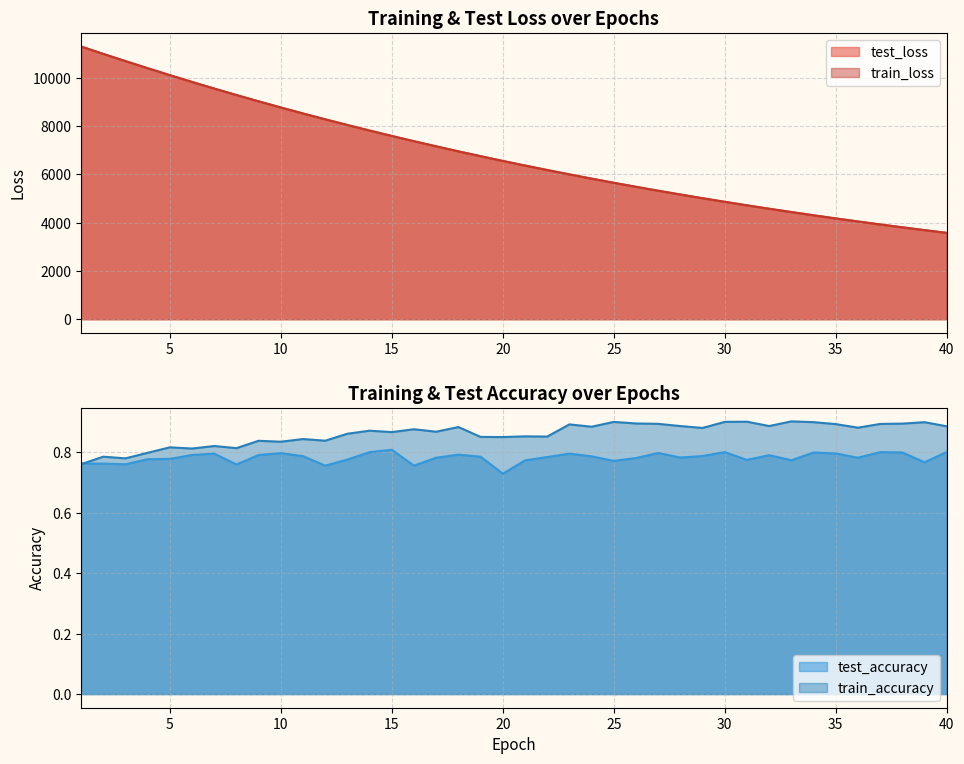

True or false: test_loss and train_loss cross at least once.

False